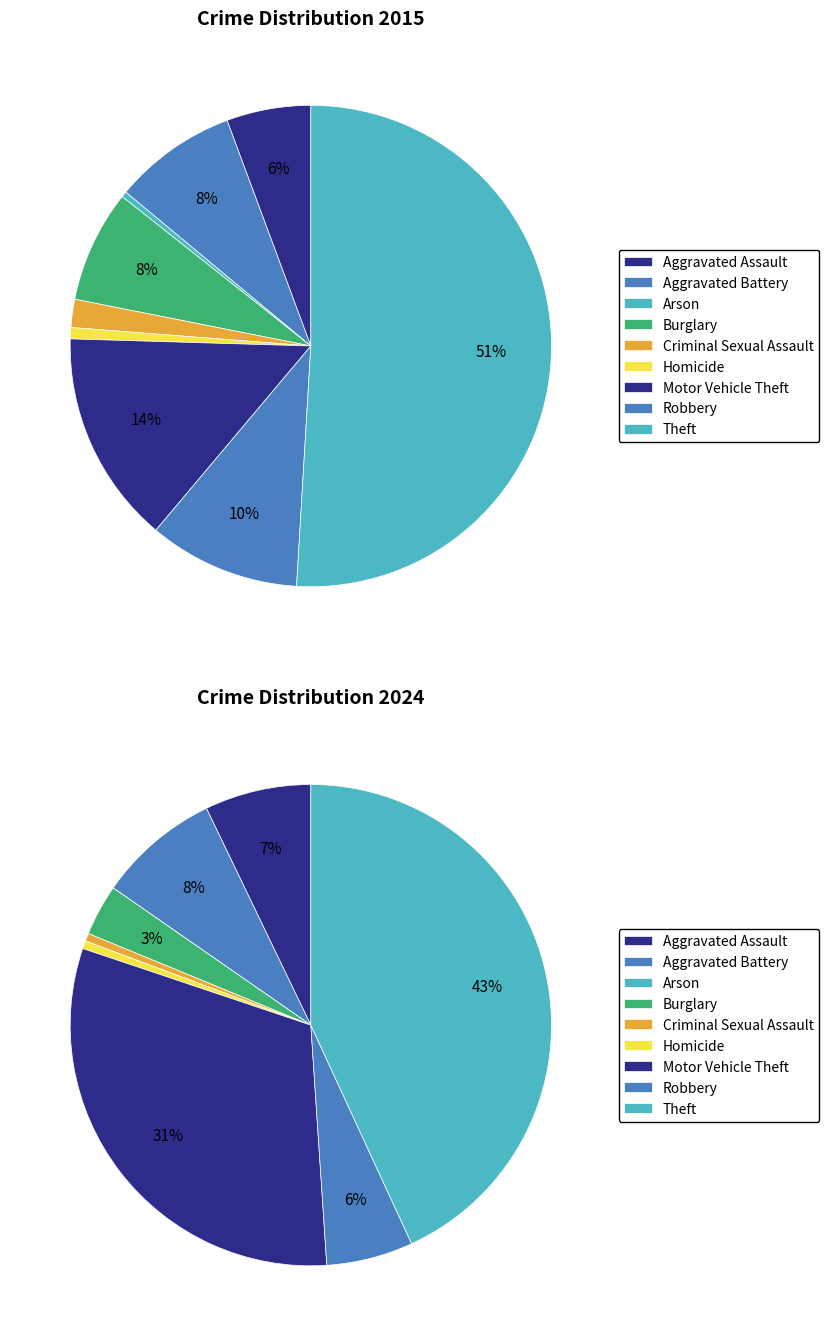

Does values_2015 represent more than half of the total?

No